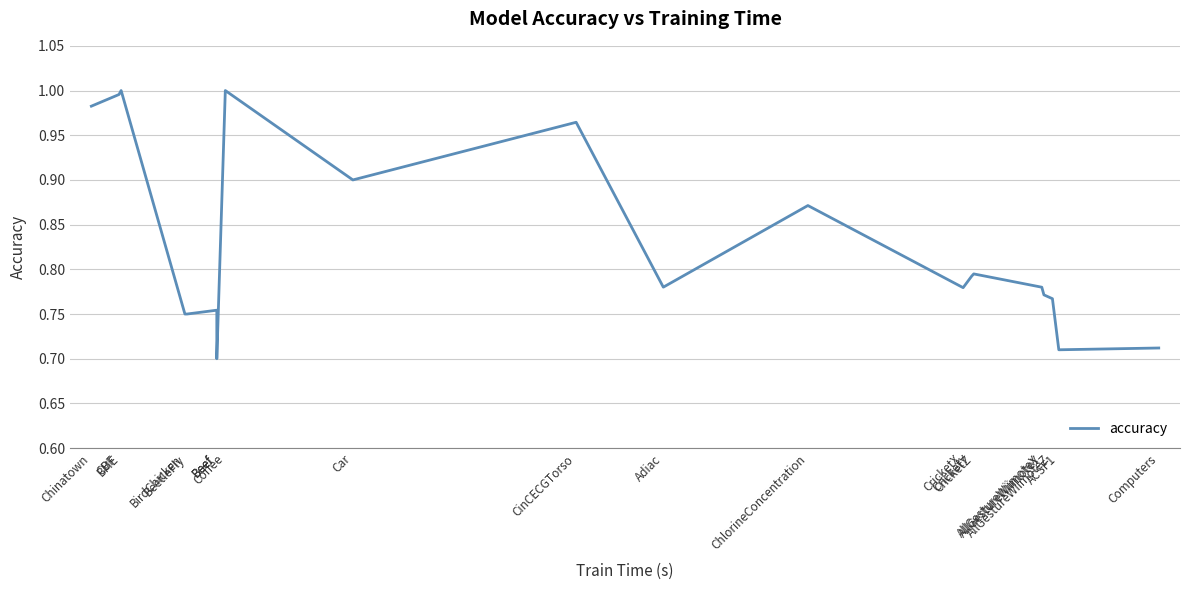

What is the change in value from CBF to CricketY?

-0.2